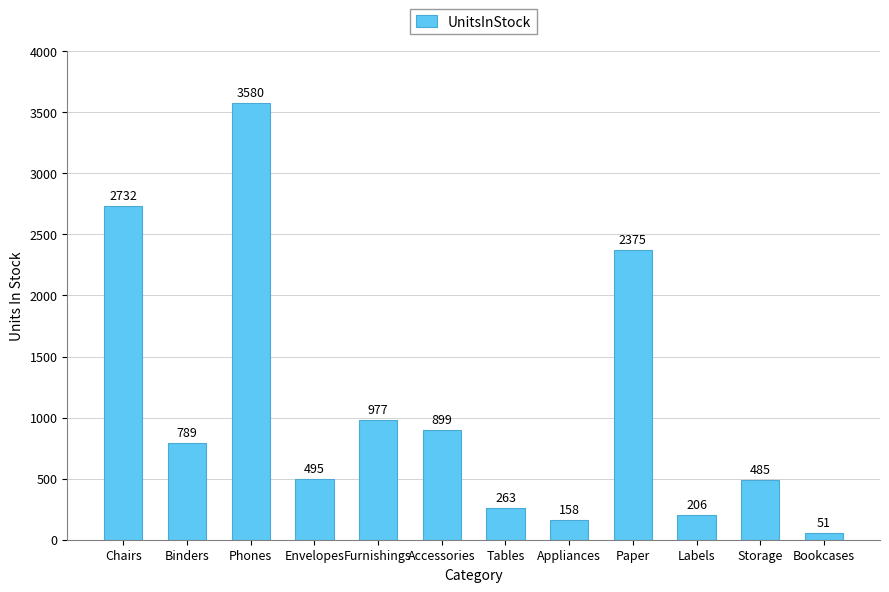

Is it true that the value at Furnishings is 977?

True